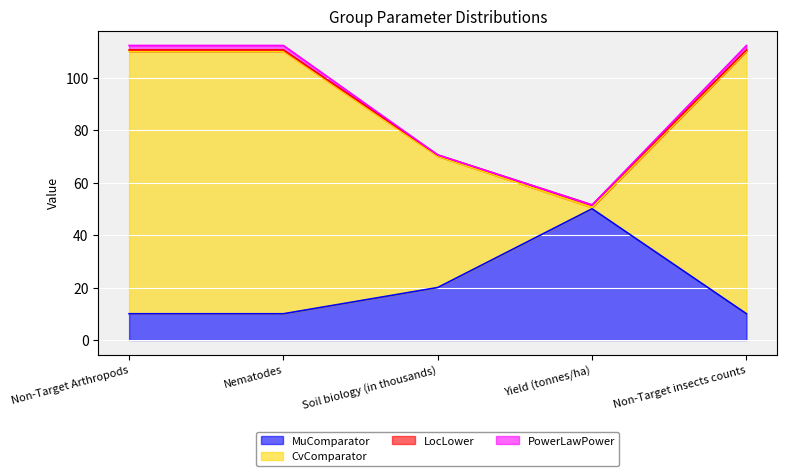

At which category is the sum across all series the highest?

Non-Target Arthropods